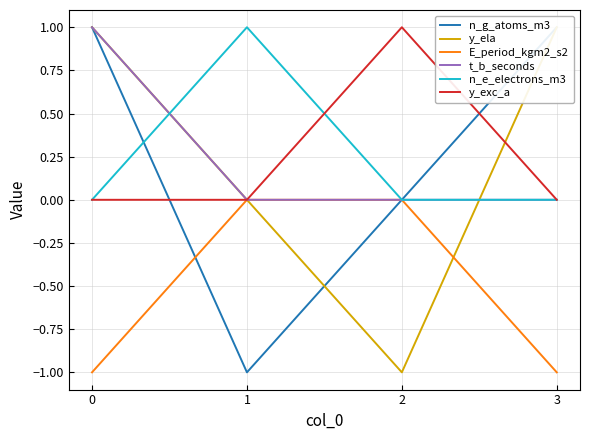

What is the difference between the t_b_seconds values at 2 and 0?

1